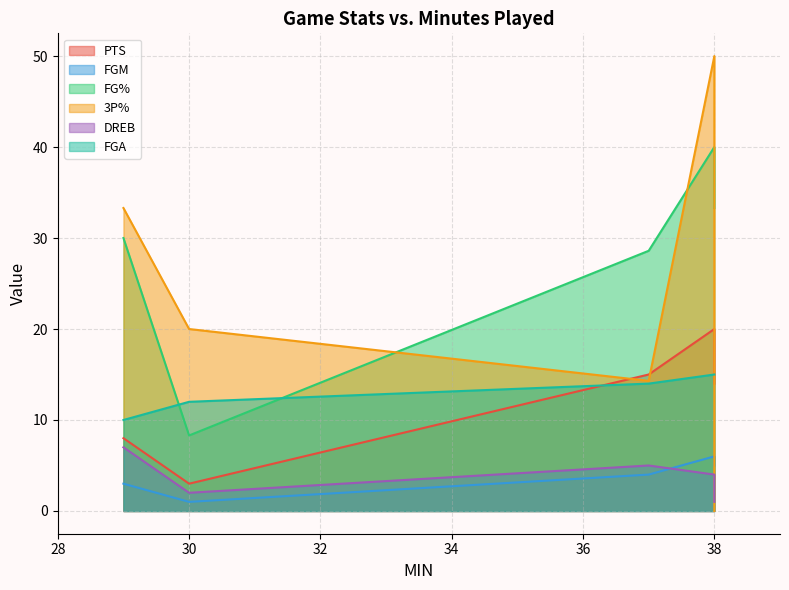

Rank the categories by FG% value from highest to lowest.

38, 38, 29, 37, 30